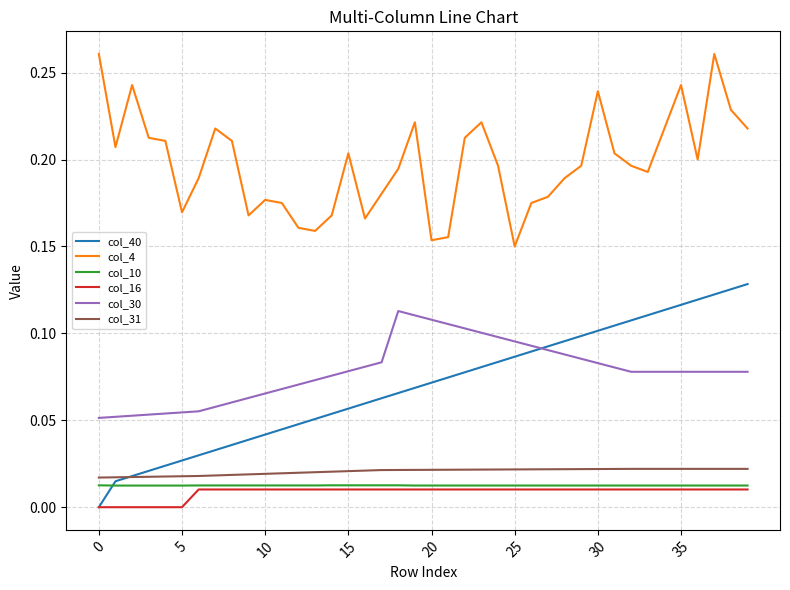

True or false: col_16 and col_4 intersect in this chart.

False